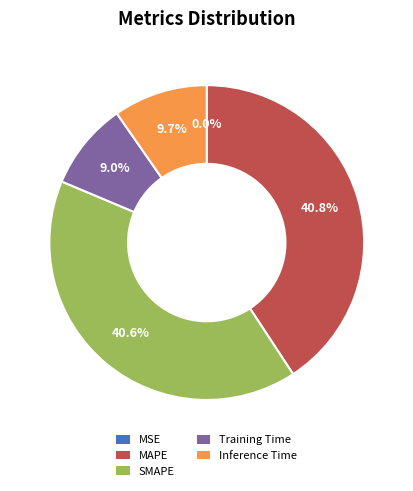

Combined, do Inference Time and MAPE account for over 50%?

Yes